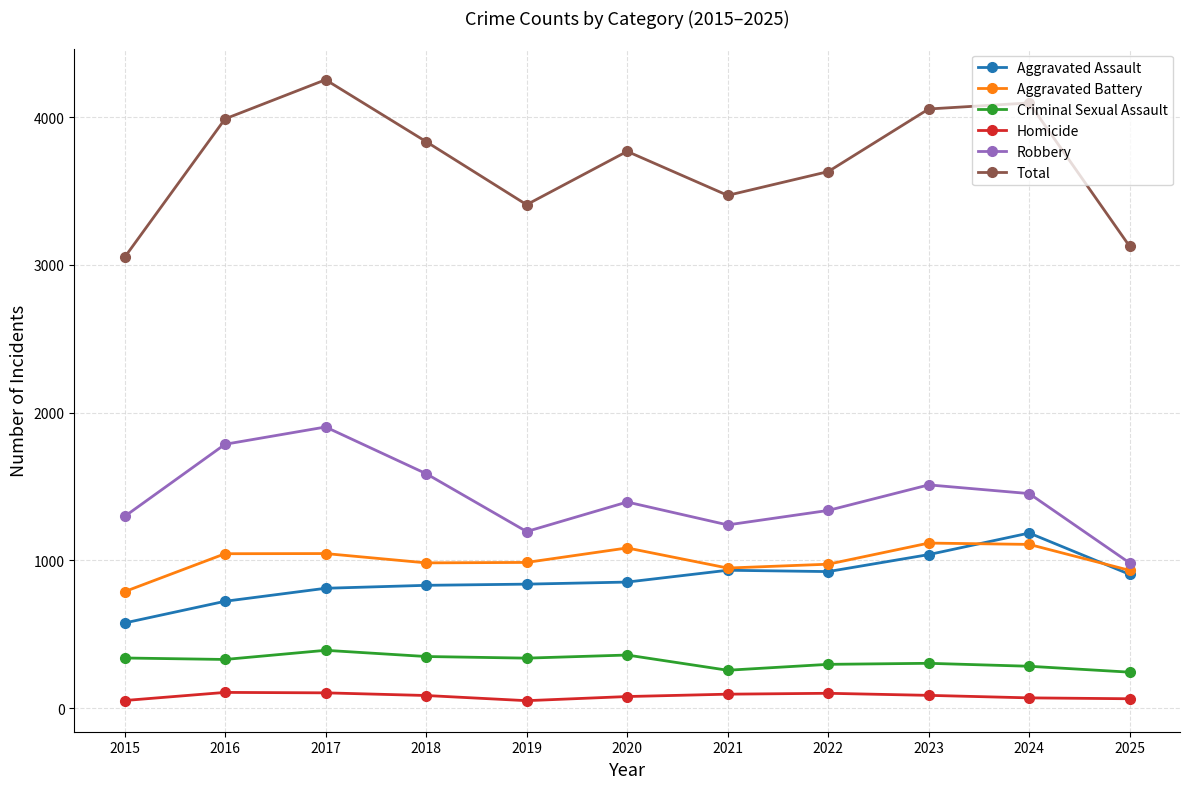

True or false: Homicide and Aggravated Assault intersect in this chart.

False